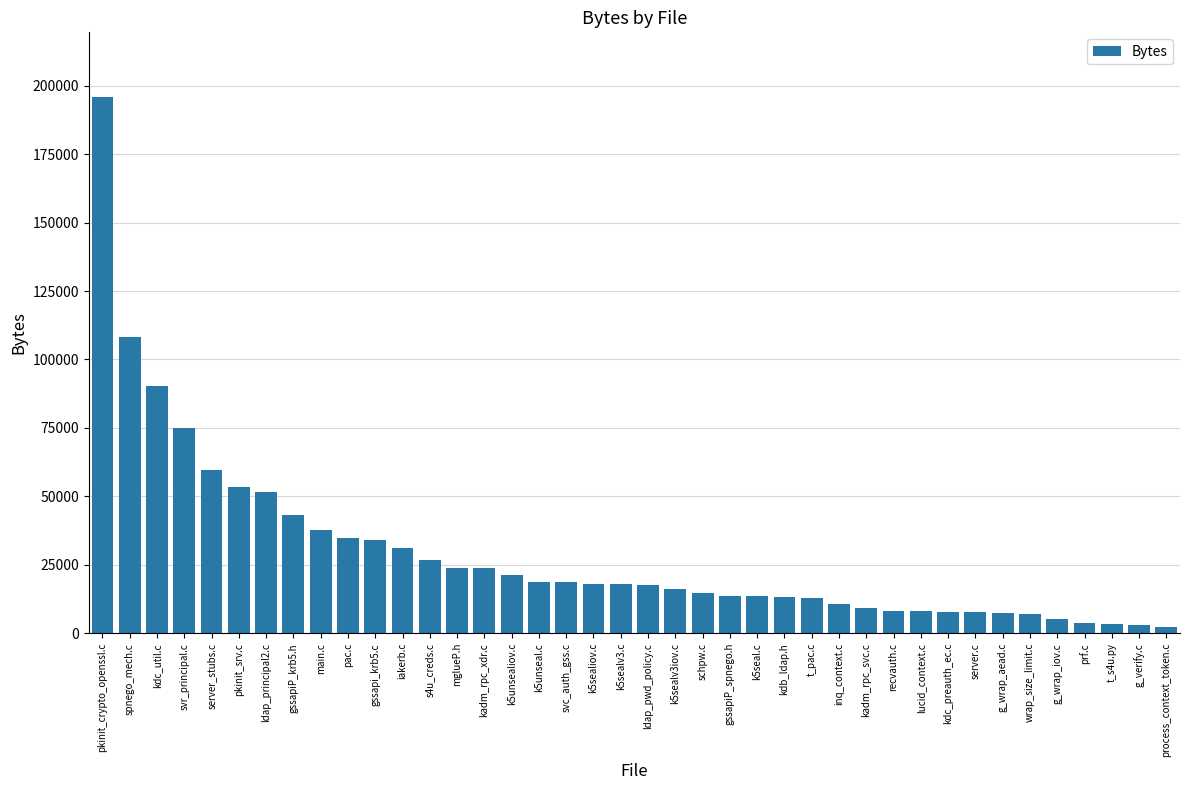

Is it true that the value at iakerb.c is 40767?

False